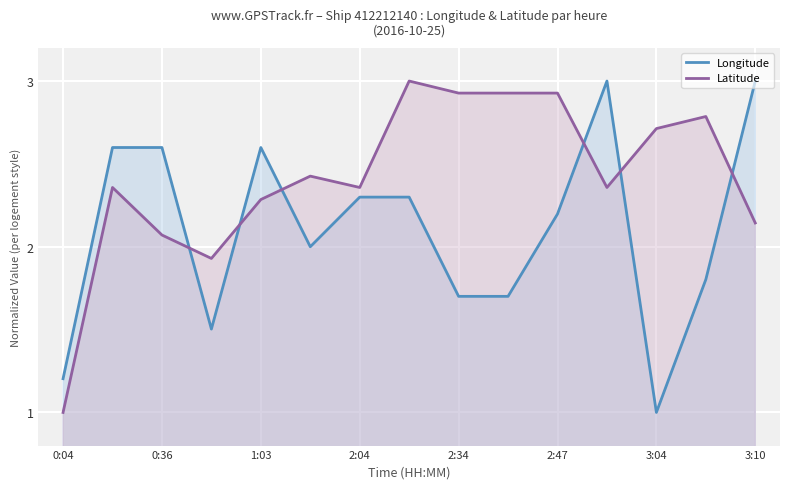

What is the greatest value displayed?

3.0